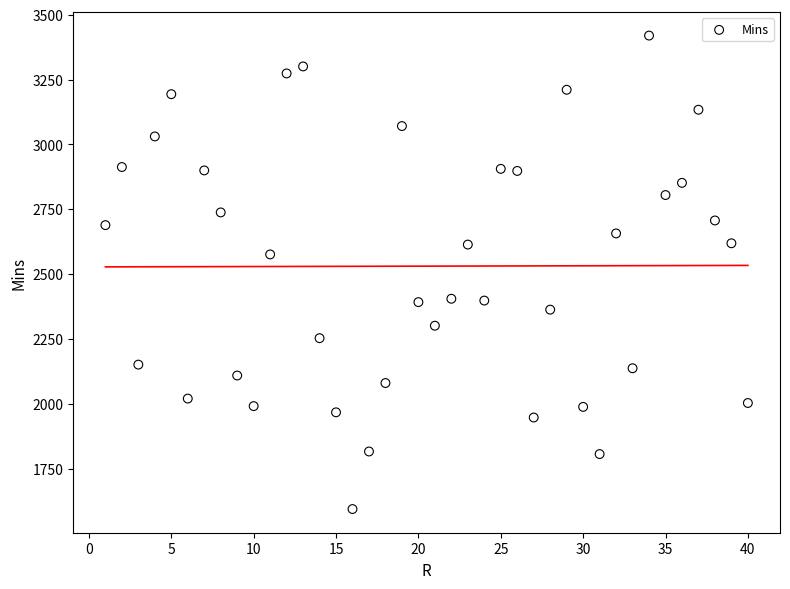

What Y value in the scatter plot is closest to 2507?

2576